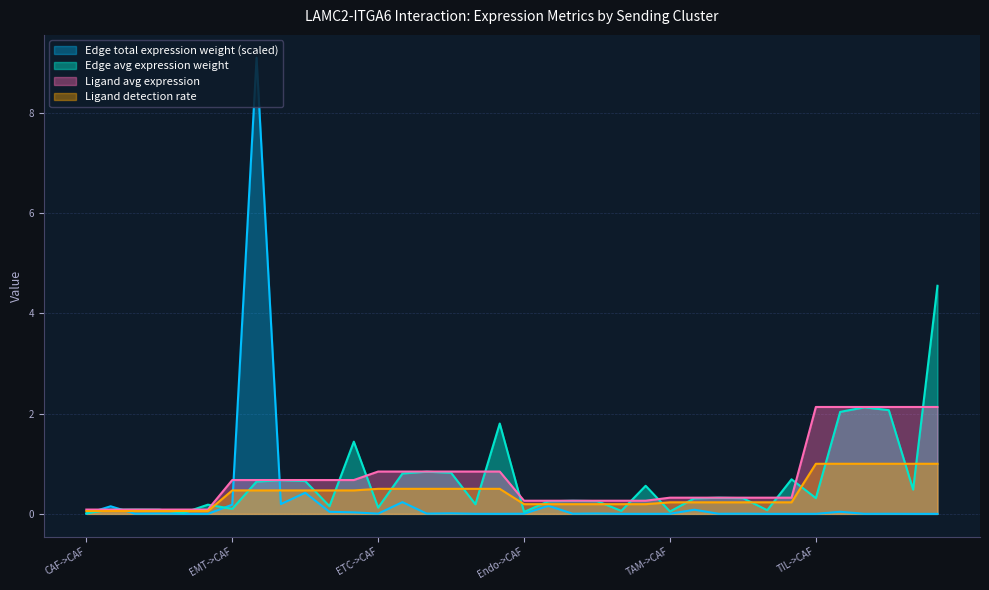

Reading left to right, list all the values displayed in this chart.

Edge avg expression weight: CAF->CAF=0.0	CAF->EMT=0.1	CAF->ETC=0.1	CAF->Endo=0.1	CAF->TAM=0.0	CAF->TIL=0.2	EMT->CAF=0.1	EMT->EMT=0.6	EMT->ETC=0.7	EMT->Endo=0.7	EMT->TAM=0.2	EMT->TIL=1.4	ETC->CAF=0.1	ETC->EMT=0.8	ETC->ETC=0.8	ETC->Endo=0.8	ETC->TAM=0.2	ETC->TIL=1.8	Endo->CAF=0.0	Endo->EMT=0.3	Endo->ETC=0.3	Endo->Endo=0.3	Endo->TAM=0.1	Endo->TIL=0.6	TAM->CAF=0.0	TAM->EMT=0.3	TAM->ETC=0.3	TAM->Endo=0.3	TAM->TAM=0.1	TAM->TIL=0.7	TIL->CAF=0.3	TIL->EMT=2.0	TIL->ETC=2.1	TIL->Endo=2.1	TIL->TAM=0.5	TIL->TIL=4.6
Edge total expression weight: CAF->CAF=0.0	CAF->EMT=0.2	CAF->ETC=0.0	CAF->Endo=0.0	CAF->TAM=0.0	CAF->TIL=0.0	EMT->CAF=0.2	EMT->EMT=9.1	EMT->ETC=0.2	EMT->Endo=0.4	EMT->TAM=0.0	EMT->TIL=0.0	ETC->CAF=0.0	ETC->EMT=0.2	ETC->ETC=0.0	ETC->Endo=0.0	ETC->TAM=0.0	ETC->TIL=0.0	Endo->CAF=0.0	Endo->EMT=0.2	Endo->ETC=0.0	Endo->Endo=0.0	Endo->TAM=0.0	Endo->TIL=0.0	TAM->CAF=0.0	TAM->EMT=0.1	TAM->ETC=0.0	TAM->Endo=0.0	TAM->TAM=0.0	TAM->TIL=0.0	TIL->CAF=0.0	TIL->EMT=0.0	TIL->ETC=0.0	TIL->Endo=0.0	TIL->TAM=0.0	TIL->TIL=0.0
Ligand detection rate: CAF->CAF=0.1	CAF->EMT=0.1	CAF->ETC=0.1	CAF->Endo=0.1	CAF->TAM=0.1	CAF->TIL=0.1	EMT->CAF=0.5	EMT->EMT=0.5	EMT->ETC=0.5	EMT->Endo=0.5	EMT->TAM=0.5	EMT->TIL=0.5	ETC->CAF=0.5	ETC->EMT=0.5	ETC->ETC=0.5	ETC->Endo=0.5	ETC->TAM=0.5	ETC->TIL=0.5	Endo->CAF=0.2	Endo->EMT=0.2	Endo->ETC=0.2	Endo->Endo=0.2	Endo->TAM=0.2	Endo->TIL=0.2	TAM->CAF=0.2	TAM->EMT=0.2	TAM->ETC=0.2	TAM->Endo=0.2	TAM->TAM=0.2	TAM->TIL=0.2	TIL->CAF=1.0	TIL->EMT=1.0	TIL->ETC=1.0	TIL->Endo=1.0	TIL->TAM=1.0	TIL->TIL=1.0
Ligand avg expression: CAF->CAF=0.1	CAF->EMT=0.1	CAF->ETC=0.1	CAF->Endo=0.1	CAF->TAM=0.1	CAF->TIL=0.1	EMT->CAF=0.7	EMT->EMT=0.7	EMT->ETC=0.7	EMT->Endo=0.7	EMT->TAM=0.7	EMT->TIL=0.7	ETC->CAF=0.8	ETC->EMT=0.8	ETC->ETC=0.8	ETC->Endo=0.8	ETC->TAM=0.8	ETC->TIL=0.8	Endo->CAF=0.3	Endo->EMT=0.3	Endo->ETC=0.3	Endo->Endo=0.3	Endo->TAM=0.3	Endo->TIL=0.3	TAM->CAF=0.3	TAM->EMT=0.3	TAM->ETC=0.3	TAM->Endo=0.3	TAM->TAM=0.3	TAM->TIL=0.3	TIL->CAF=2.1	TIL->EMT=2.1	TIL->ETC=2.1	TIL->Endo=2.1	TIL->TAM=2.1	TIL->TIL=2.1